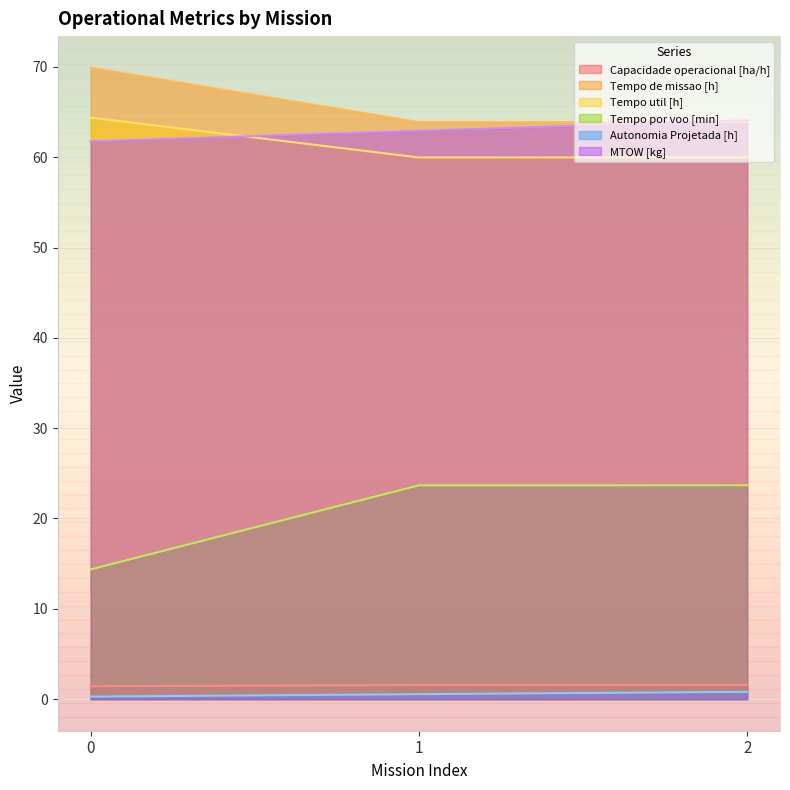

What is the sum of all Tempo util [h] values?

184.3